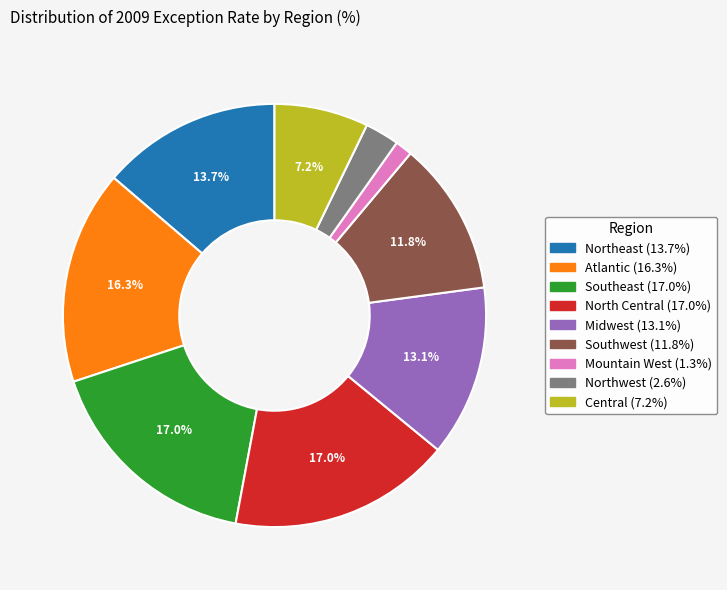

What percentage is the North Central slice, to the nearest percent?

17%